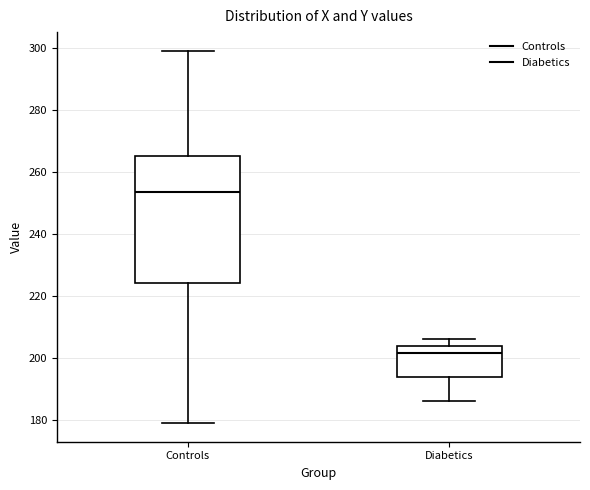

Reading left to right, transcribe this box plot: for each box, give where its median line is, the range the box spans, and where its two whiskers end, as read against the y-axis. The values are not printed on the chart, so give them approximately, as read against the axis.

Controls: median 254, box 224 to 266, whiskers 180 to 300
Diabetics: median 202, box 194 to 204, whiskers 186 to 206